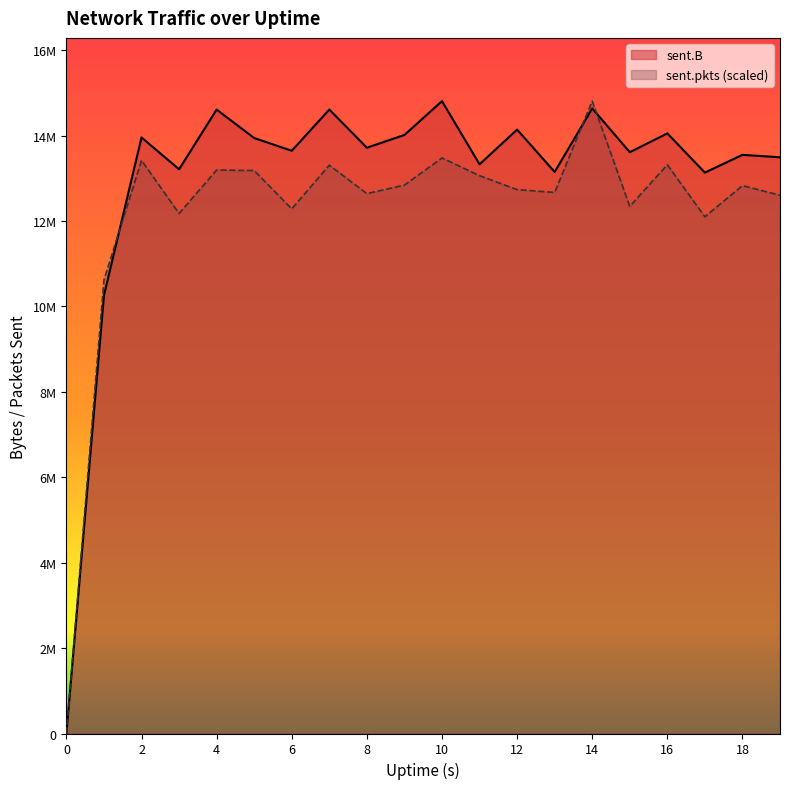

List the series in order of their peak value, highest first.

sent.pkts, sent.B